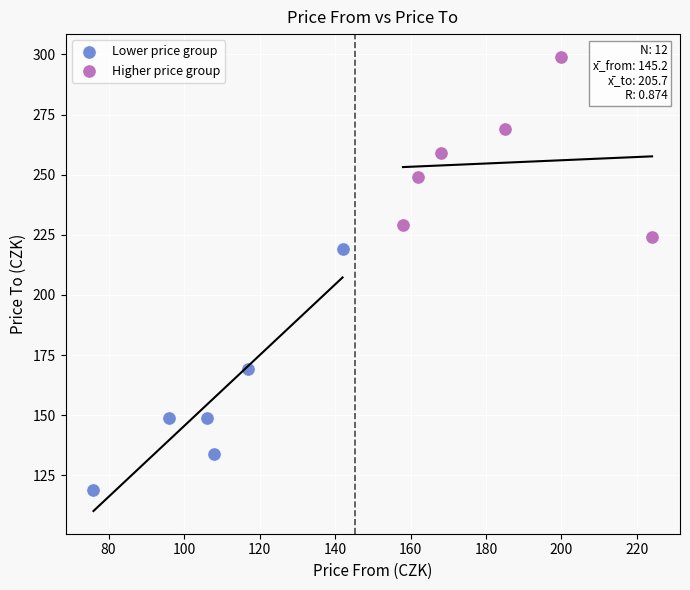

Which series contains the highest Y value?

Higher price group